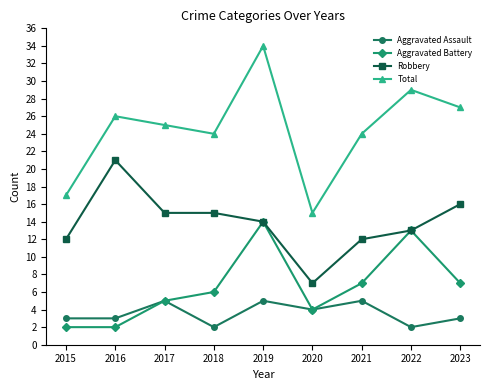

What is the difference between the highest and lowest values at 2017?

20